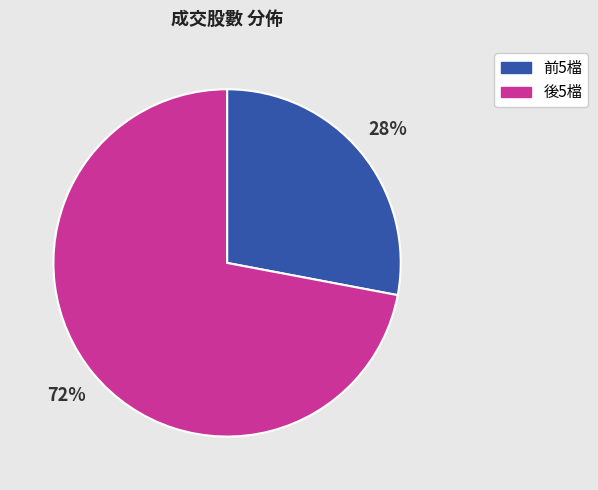

Count the number of slices in the pie.

2